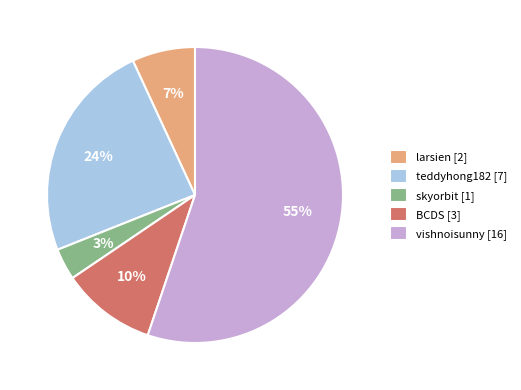

To the nearest percent, what portion does larsien [2] represent?

7%